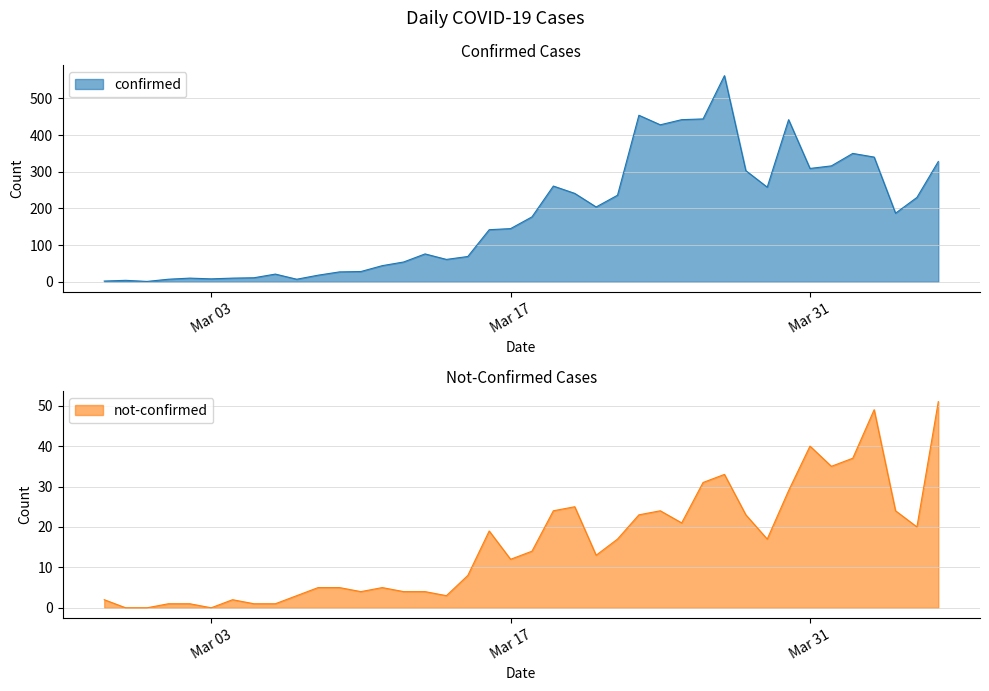

Where does the not-confirmed series first go above 14?

2020-03-16